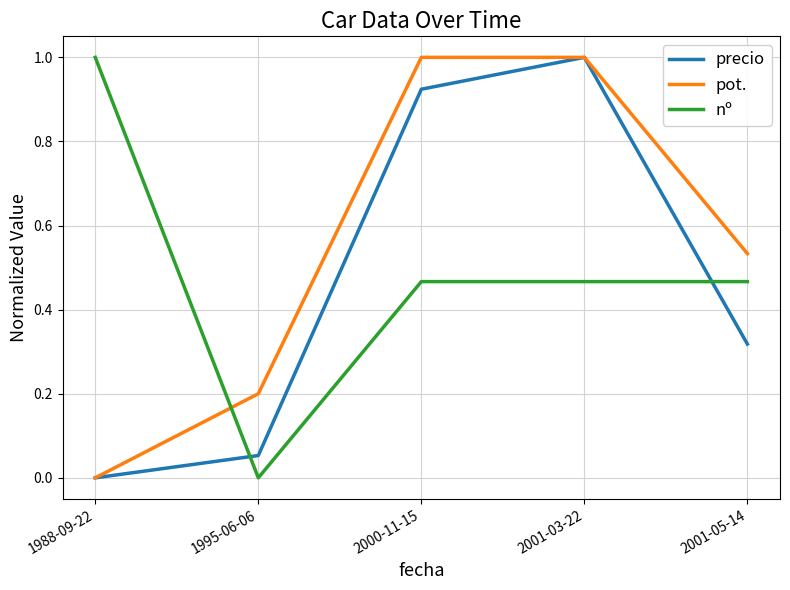

Is the value of precio at 2001-03-22 greater than the value of pot. at 1988-09-22?

Yes